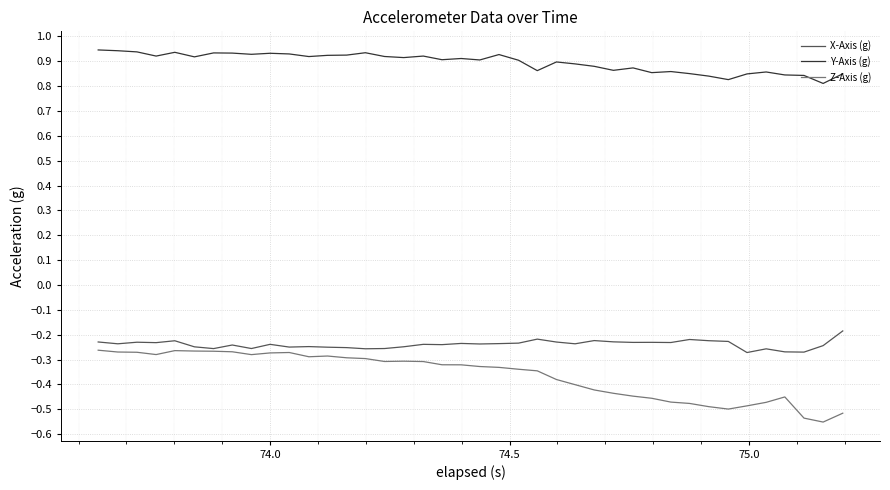

Which series has the largest range (max minus min)?

Z-Axis (g)